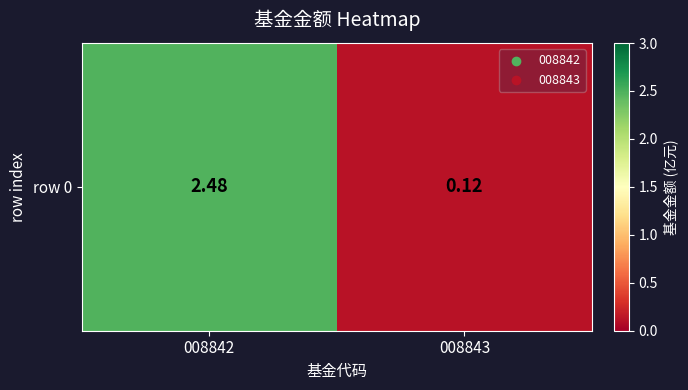

Reading left to right, transcribe all the data shown in this chart.

008842=2.5	008843=0.1